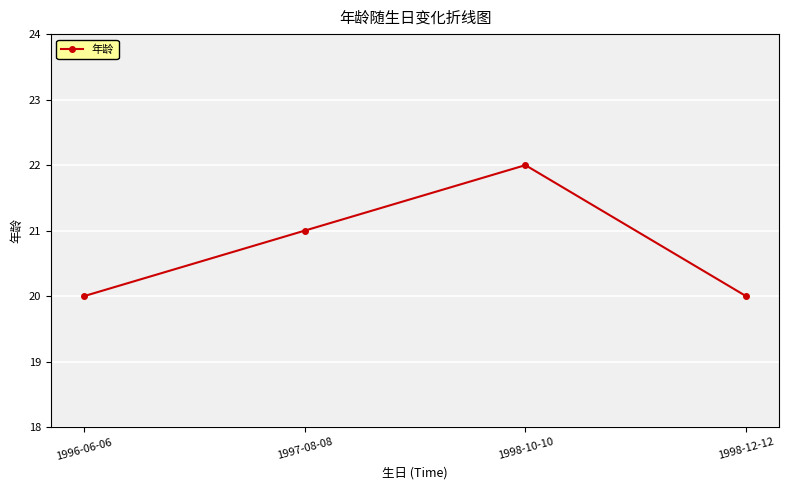

The chart shows a value of 20 at 1996-06-06. True or false?

True